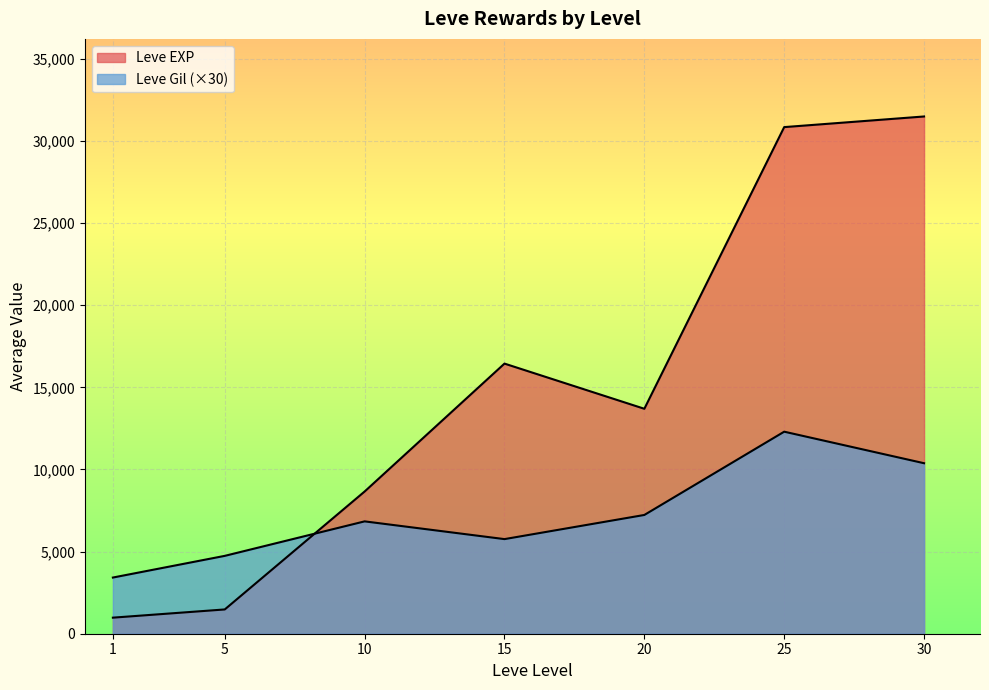

Rank the series by their maximum value, from highest to lowest.

Leve EXP, Leve Gil